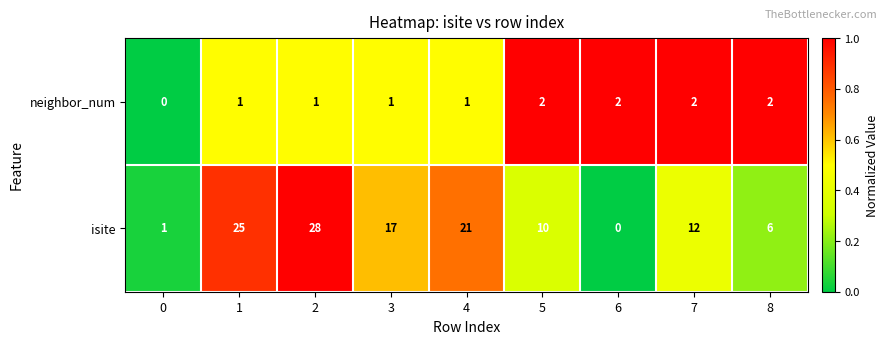

Reading left to right, transcribe all the data shown in this chart.

neighbor_num: 0	1	1	1	1	2	2	2	2
isite: 1	25	28	17	21	10	0	12	6